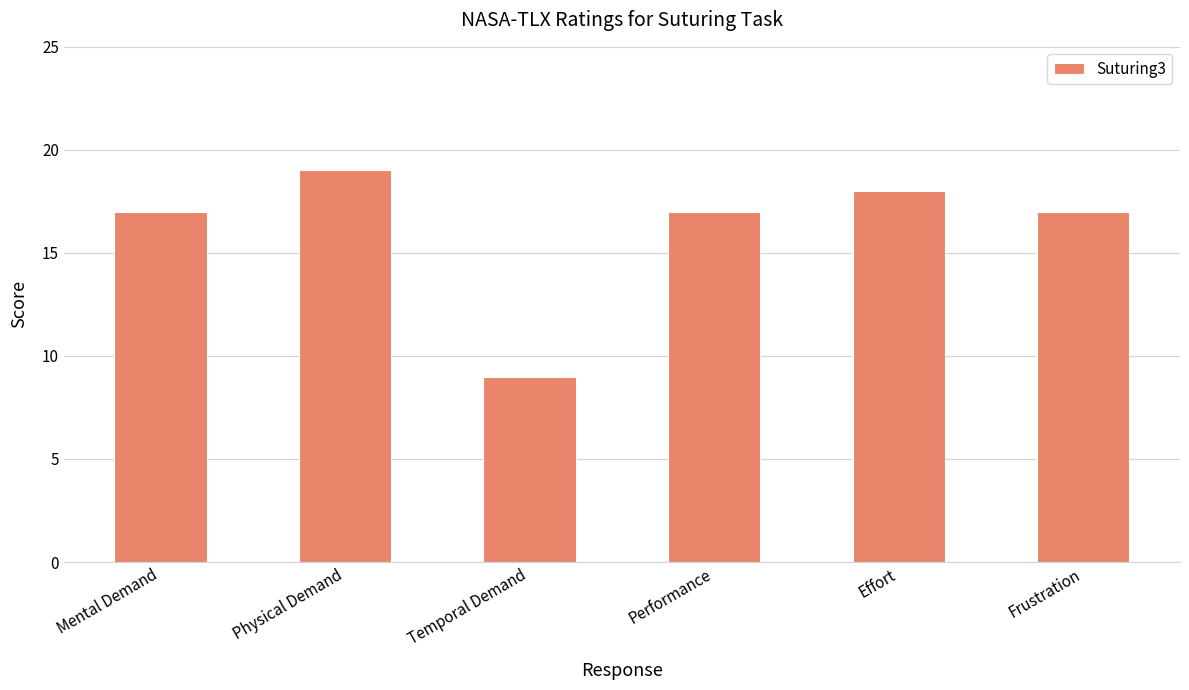

What is the difference between the second highest and minimum values?

9